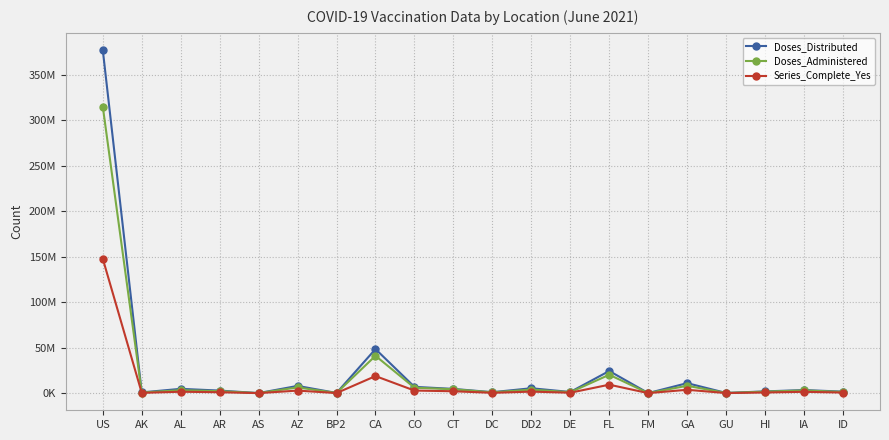

Between AZ and FM, which series saw the biggest shift?

Doses_Distributed